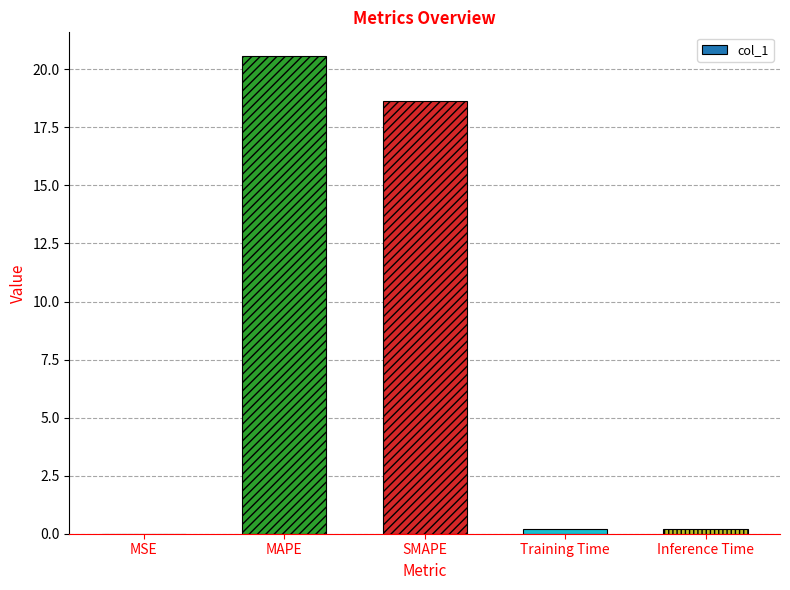

Is it true that the value at MAPE is 30.8?

False